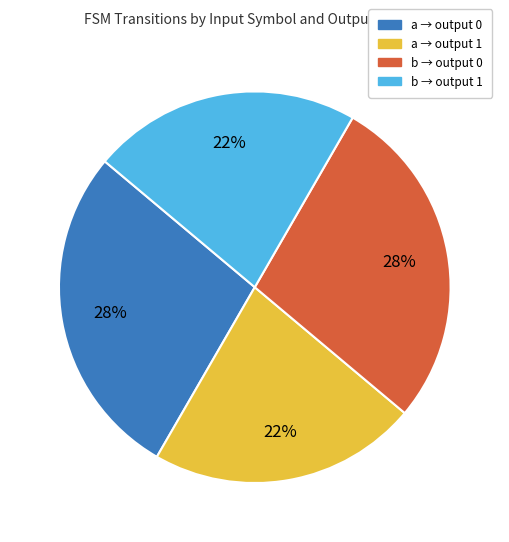

Is there a majority slice in this chart?

No